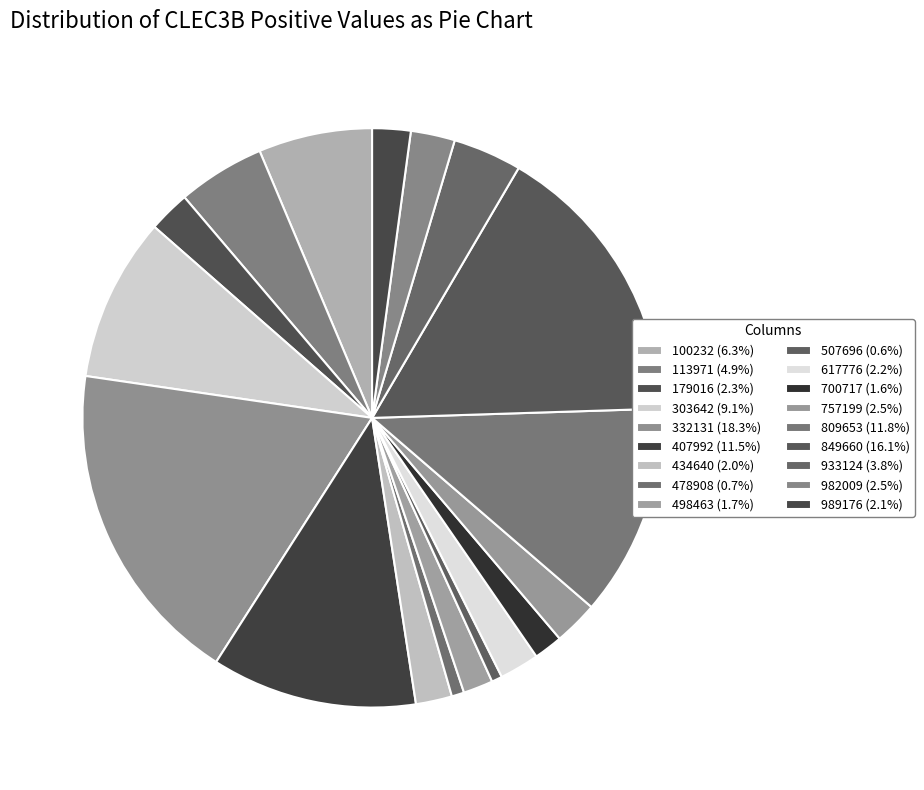

How many segments does this pie chart have?

18